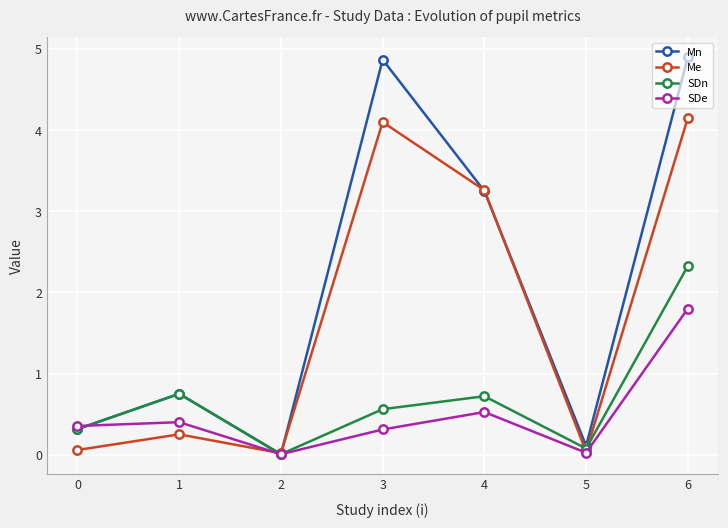

What is the value of the Me point at the 5th from the left?

3.3